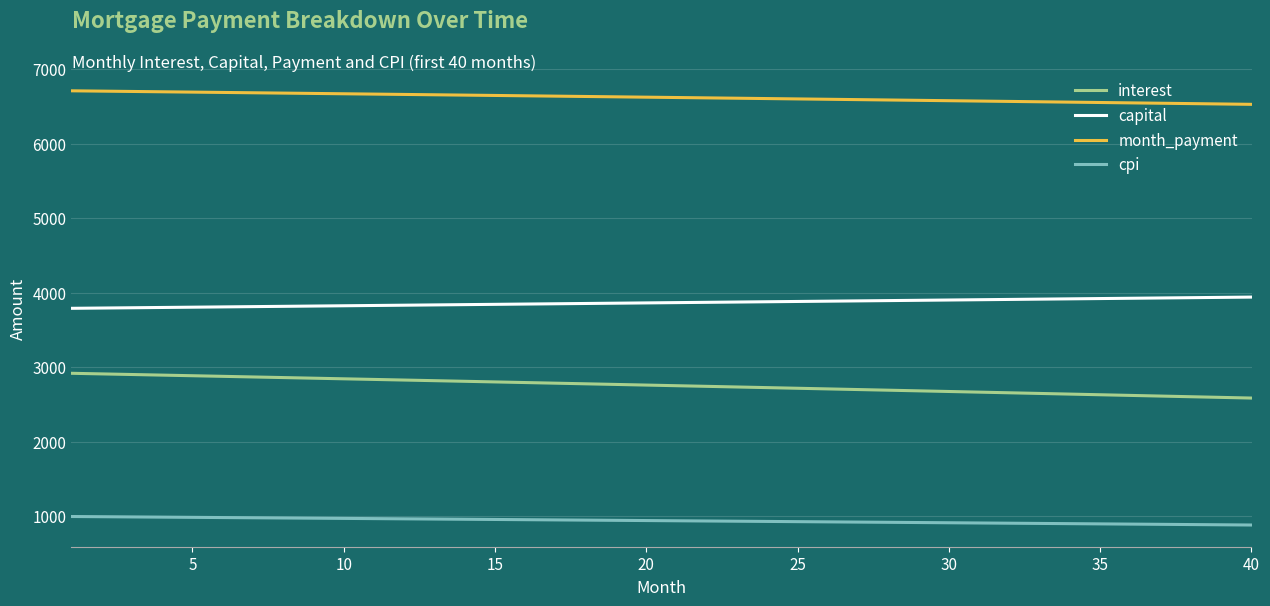

How many distinct data groups are displayed?

4